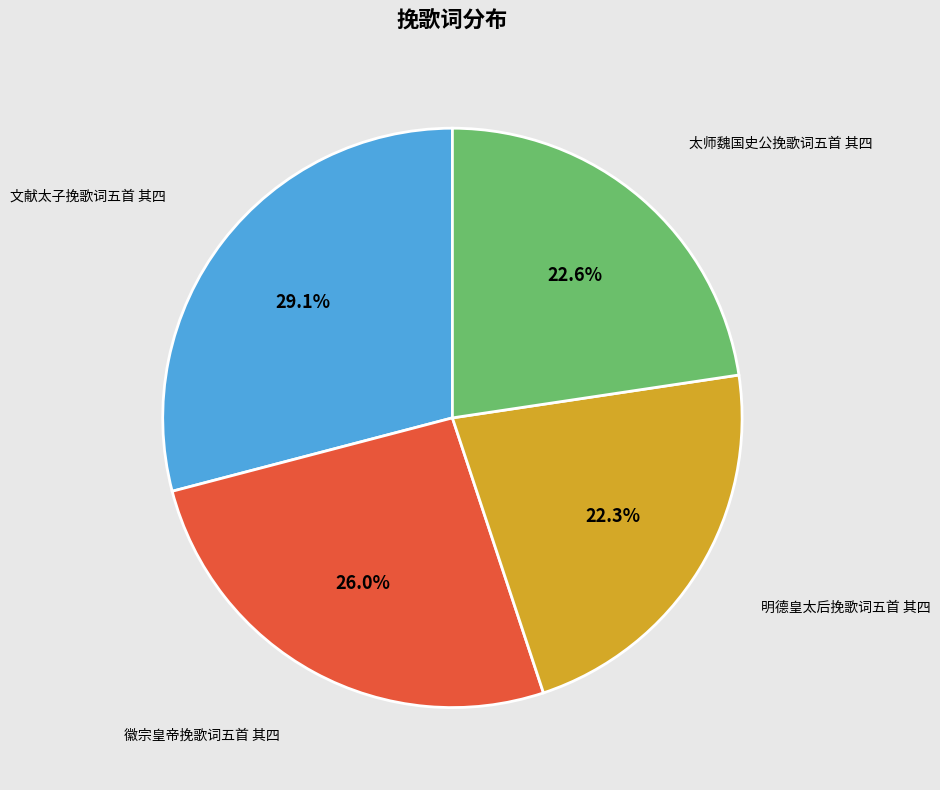

True or false: 文献太子挽歌词五首 其四 accounts for 29% of the total.

True